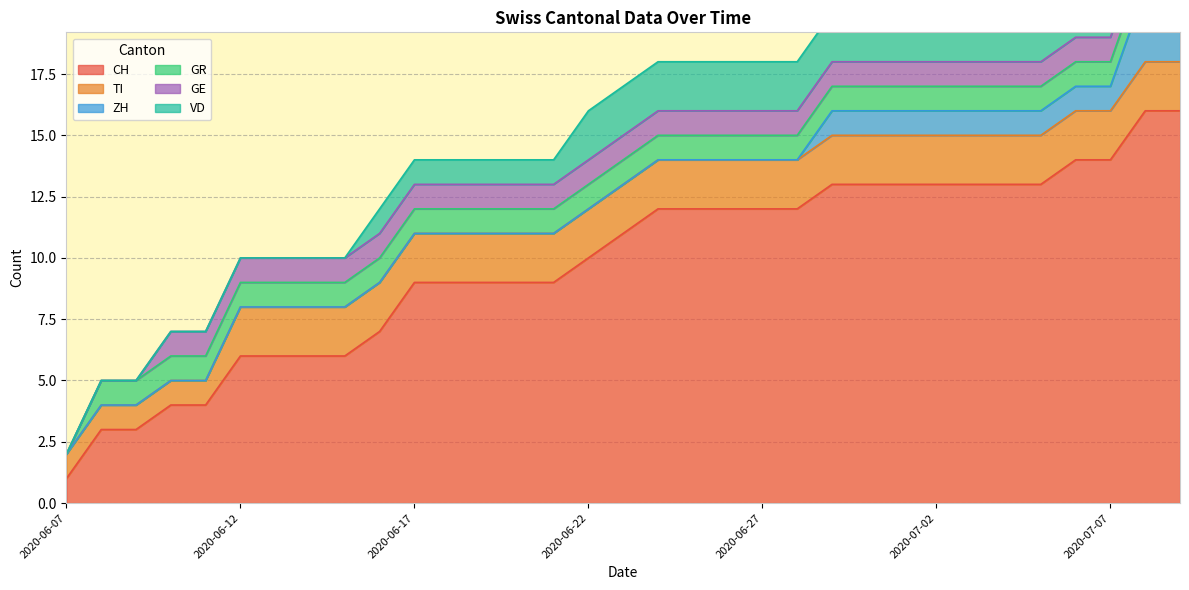

What is the label of the 10th point from the left?

2020-06-16